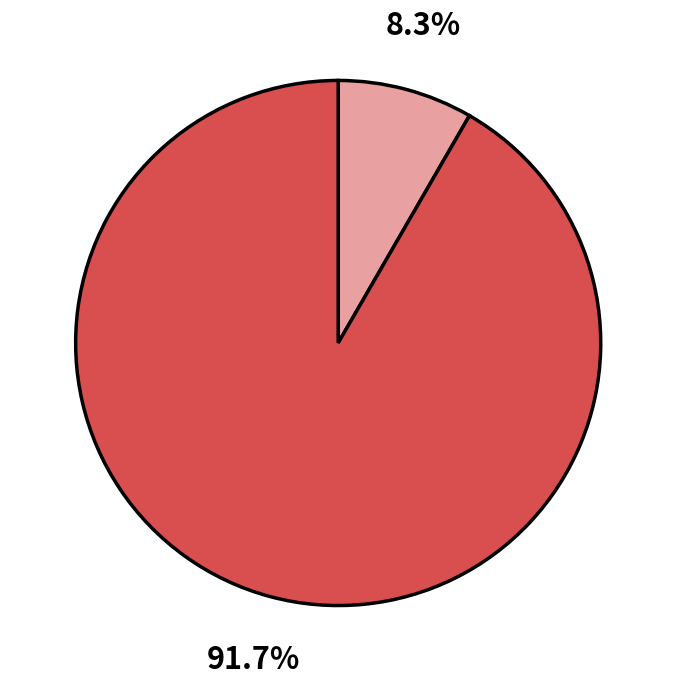

Does any single category account for the majority?

Yes